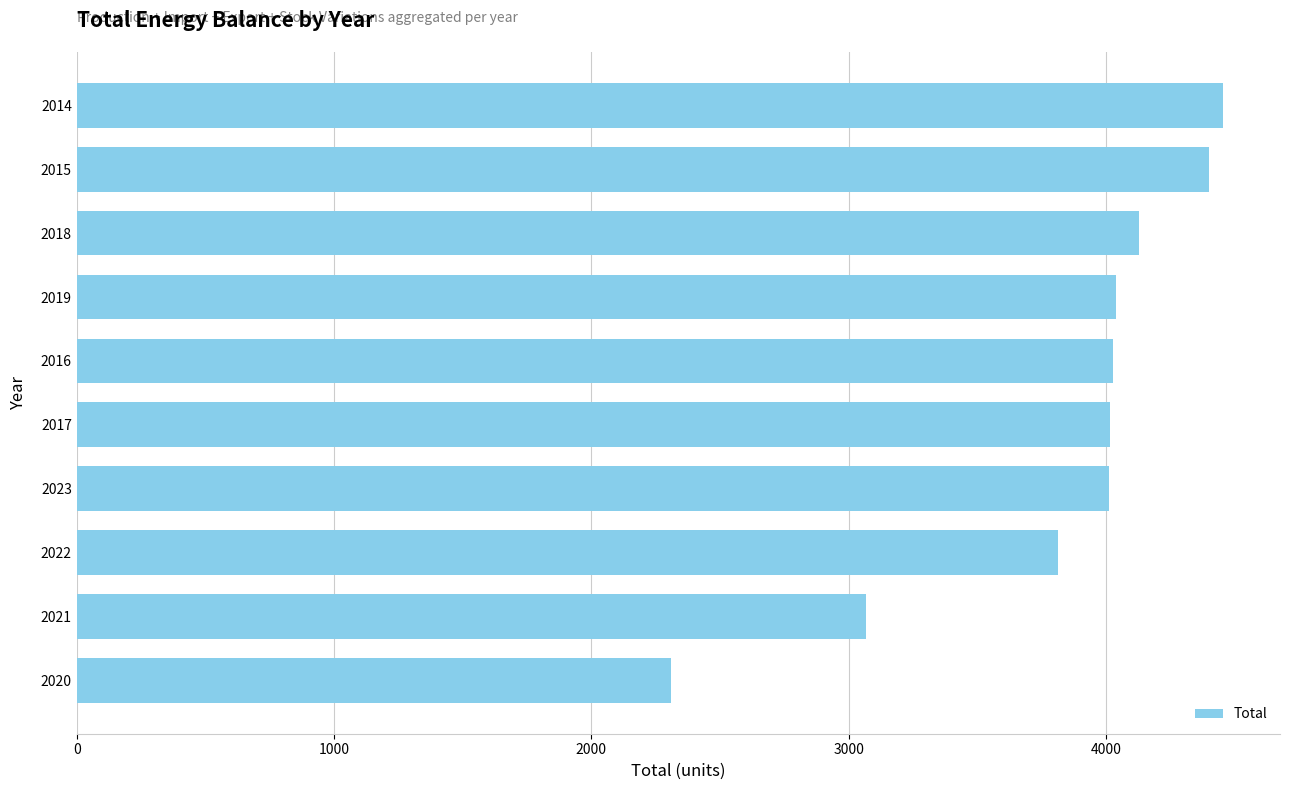

The chart shows a value of 2310.3 at 2020. True or false?

True